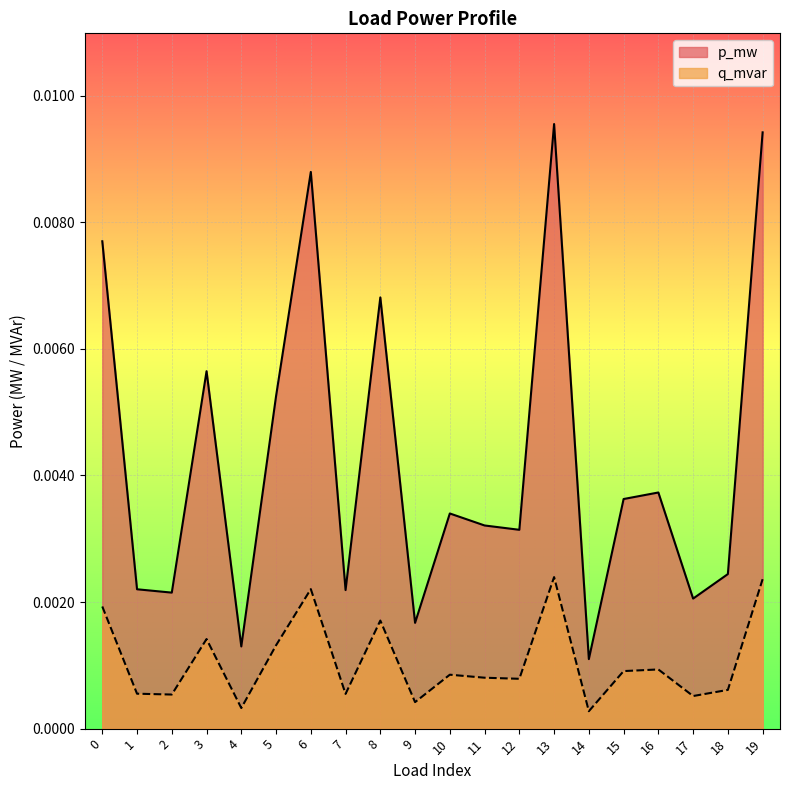

At which category does p_mw reach its first local peak?

3